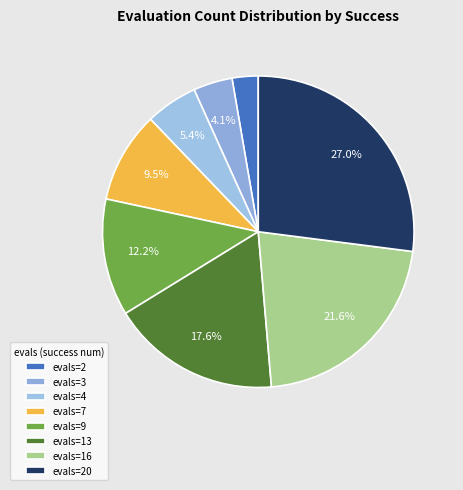

Count the number of slices in the pie.

8